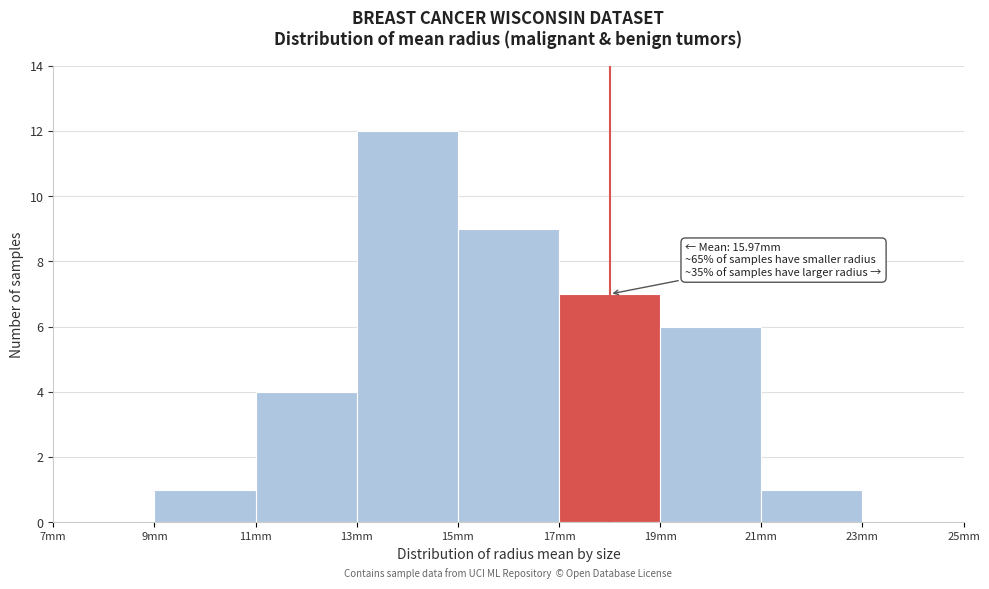

Over which range of the x-axis is the bar tallest?

13 to 15